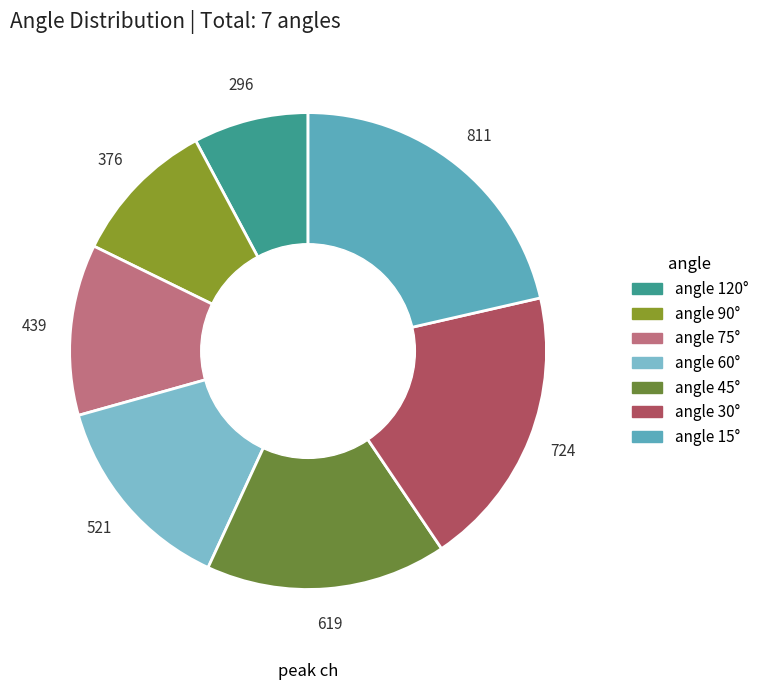

To the nearest percent, what is the difference between the largest and smallest slice percentages?

14%